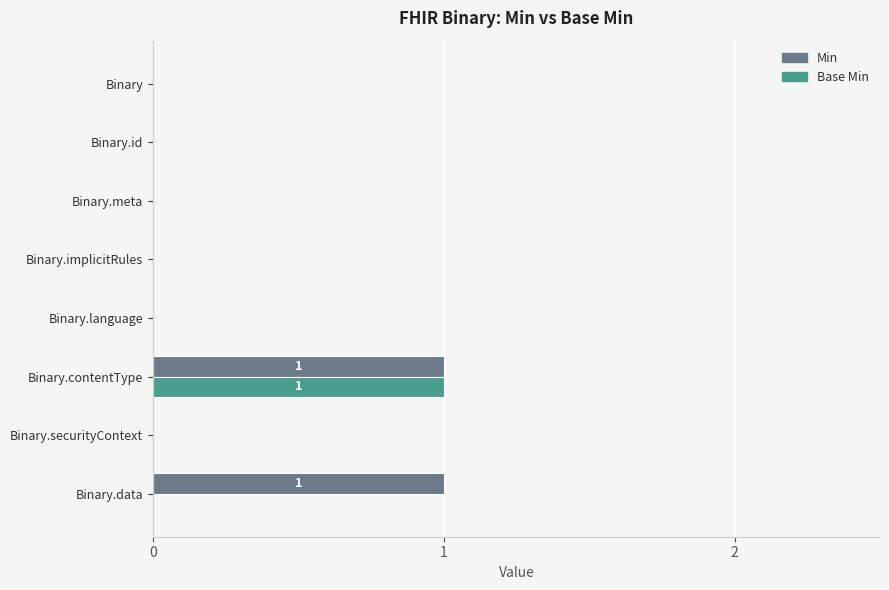

At which label does Base Min reach its peak?

Binary.contentType